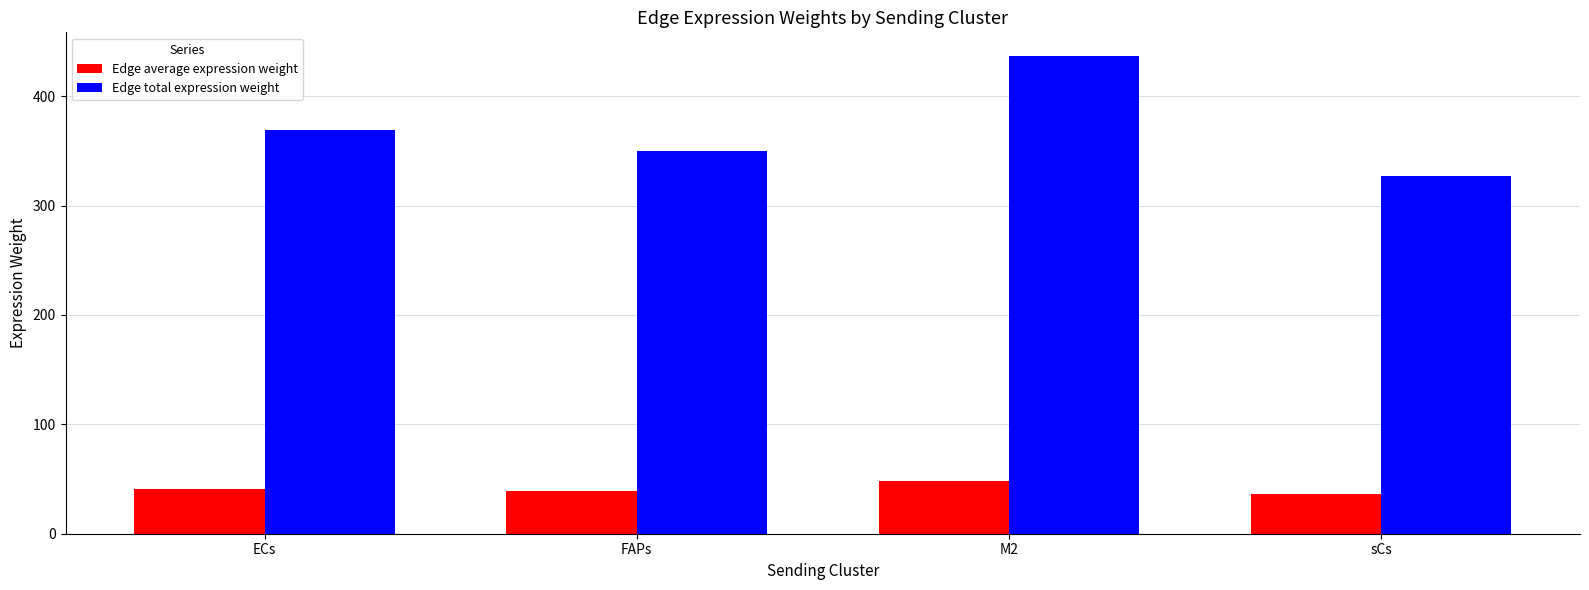

Are the bars grouped side by side (vs. stacked)?

Yes